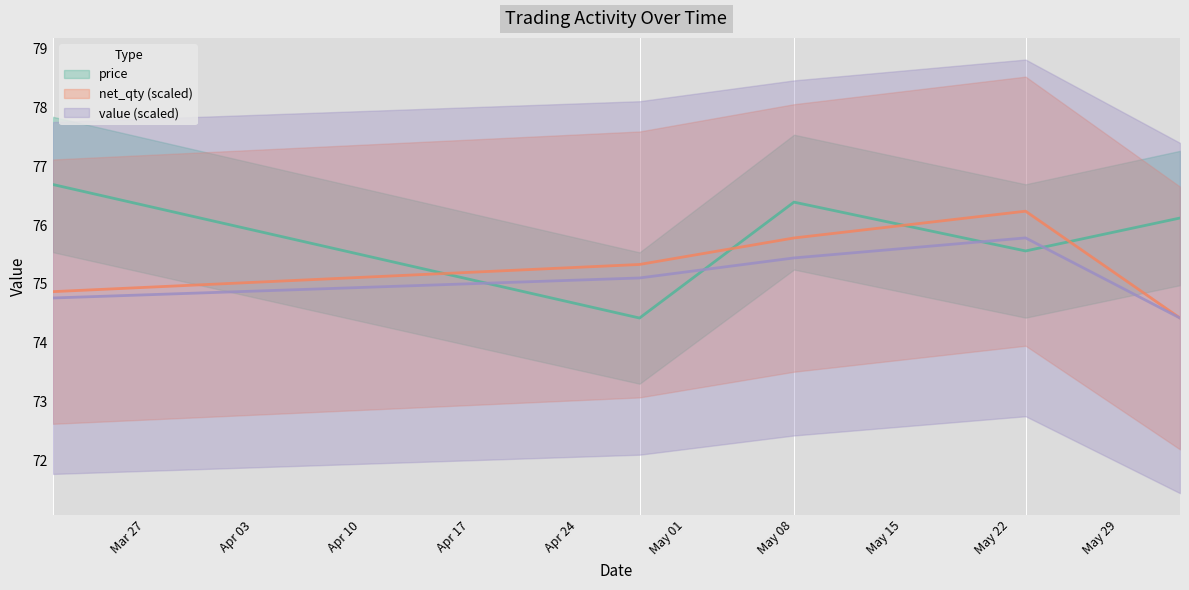

Where is the first local maximum for price?

May 08